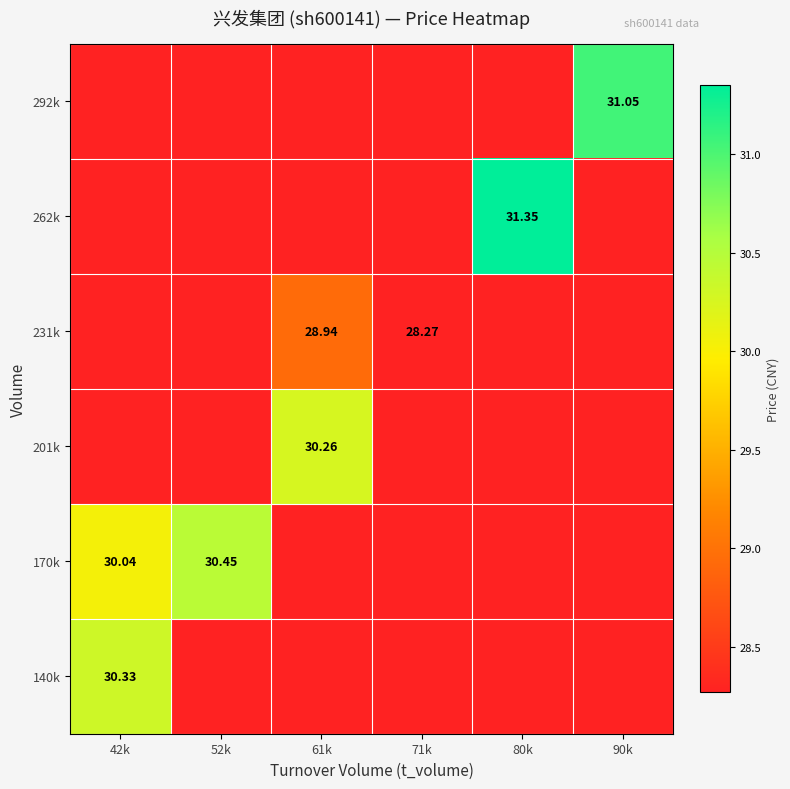

Is it true that 201k equals 28.3 at 52k?

True